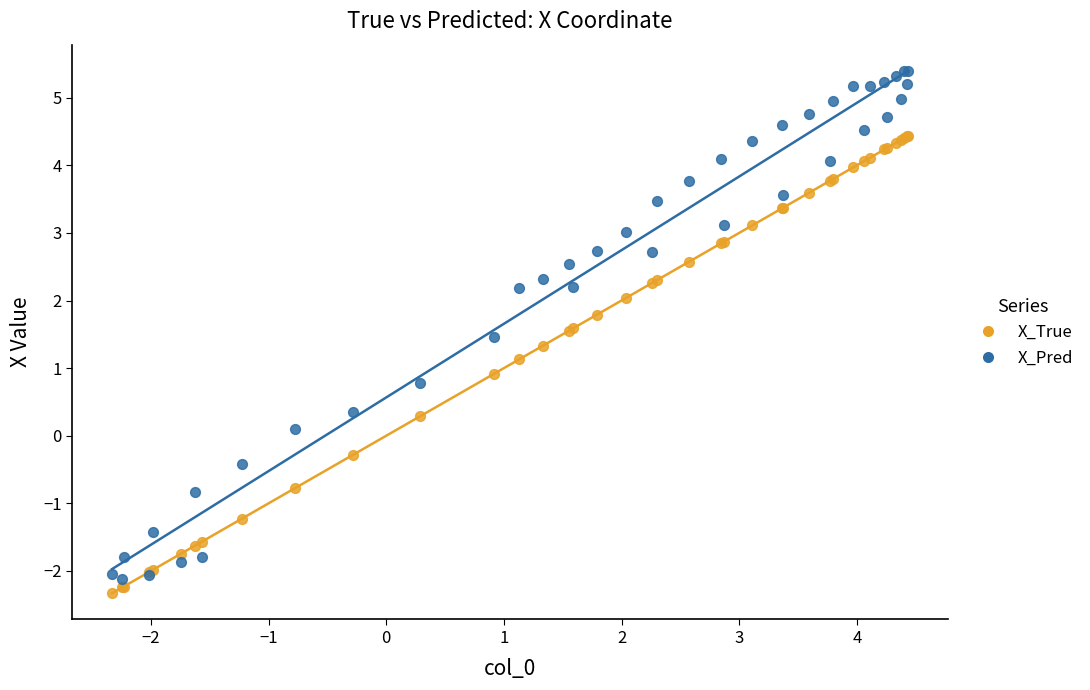

Which series contains the highest Y value?

X_Pred